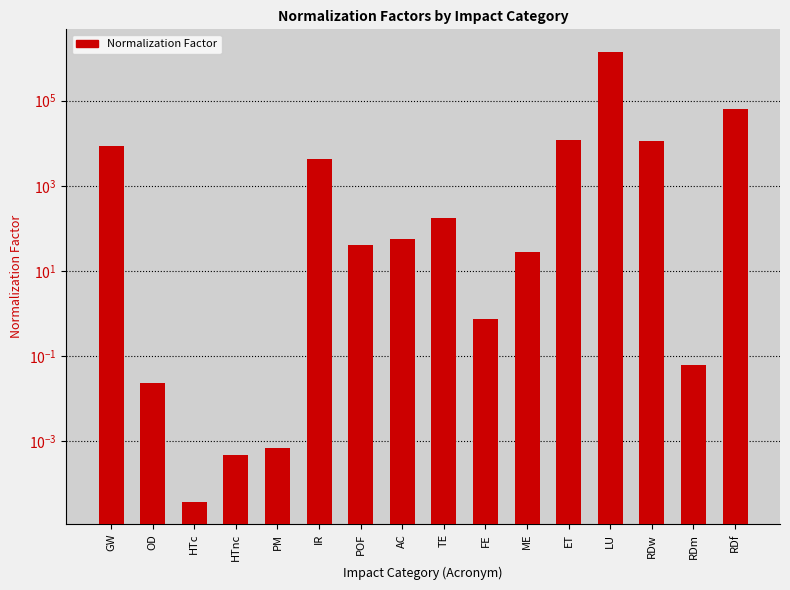

Which has a higher value, AC or TE?

TE